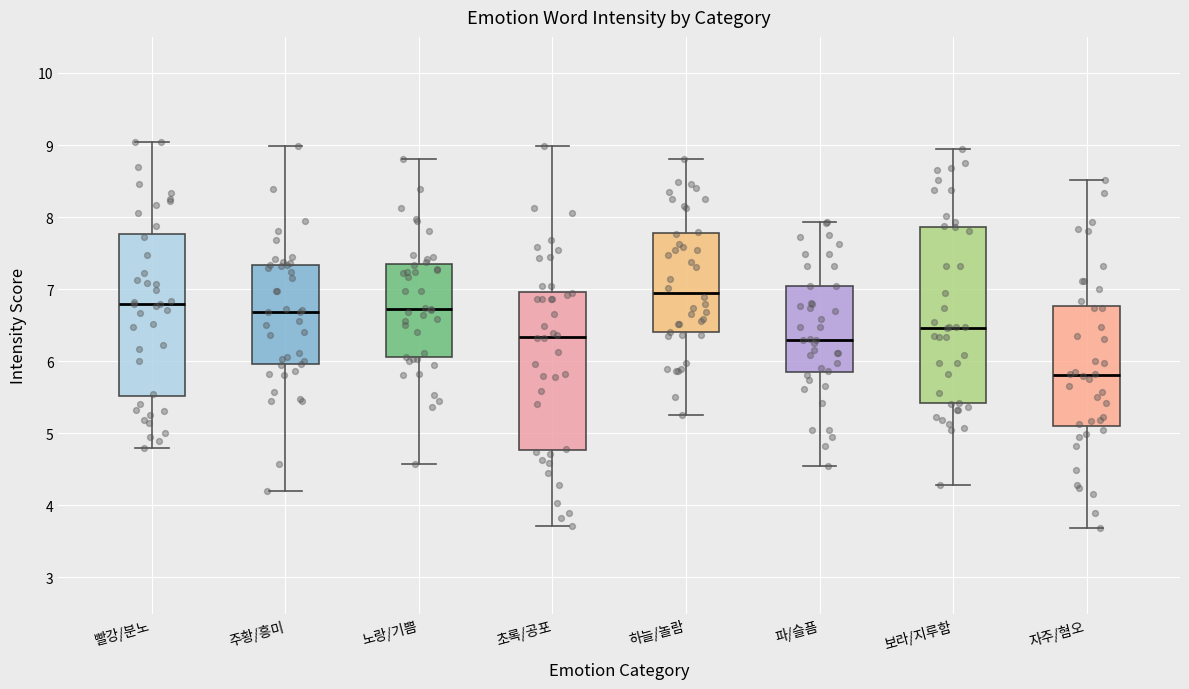

Reading left to right, transcribe this box plot: for each box, give where its median line is, the range the box spans, and where its two whiskers end, as read against the y-axis. The values are not printed on the chart, so give them approximately, as read against the axis.

빨강/분노: median 6.8, box 5.5 to 7.8, whiskers 4.8 to 9.0
주황/흥미: median 6.7, box 6.0 to 7.3, whiskers 4.2 to 9.0
노랑/기쁨: median 6.7, box 6.1 to 7.4, whiskers 4.6 to 8.8
초록/공포: median 6.3, box 4.8 to 7.0, whiskers 3.7 to 9.0
하늘/놀람: median 7.0, box 6.4 to 7.8, whiskers 5.3 to 8.8
파/슬픔: median 6.3, box 5.9 to 7.0, whiskers 4.6 to 7.9
보라/지루함: median 6.5, box 5.4 to 7.9, whiskers 4.3 to 9.0
자주/혐오: median 5.8, box 5.1 to 6.8, whiskers 3.7 to 8.5